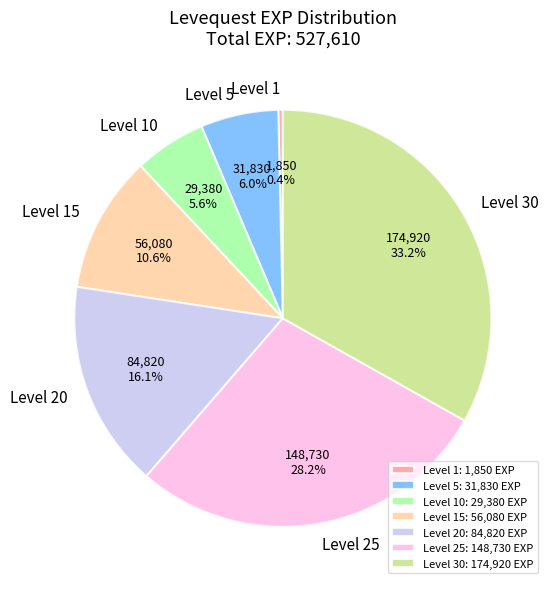

Which has a higher value, Level 25 or Level 30?

Level 30